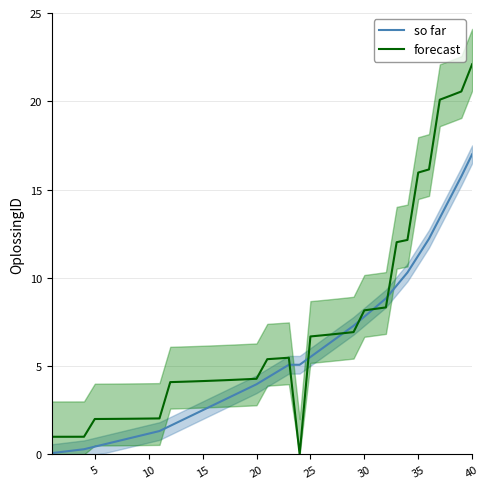

The forecast series shows 16.0 at 35. True or false?

True